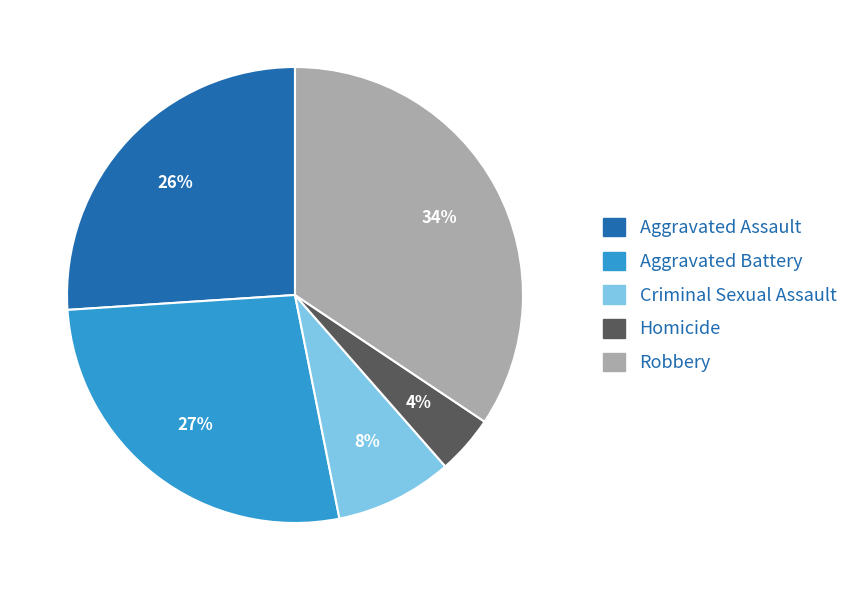

To the nearest percent, what percentage of the pie is Homicide?

4%